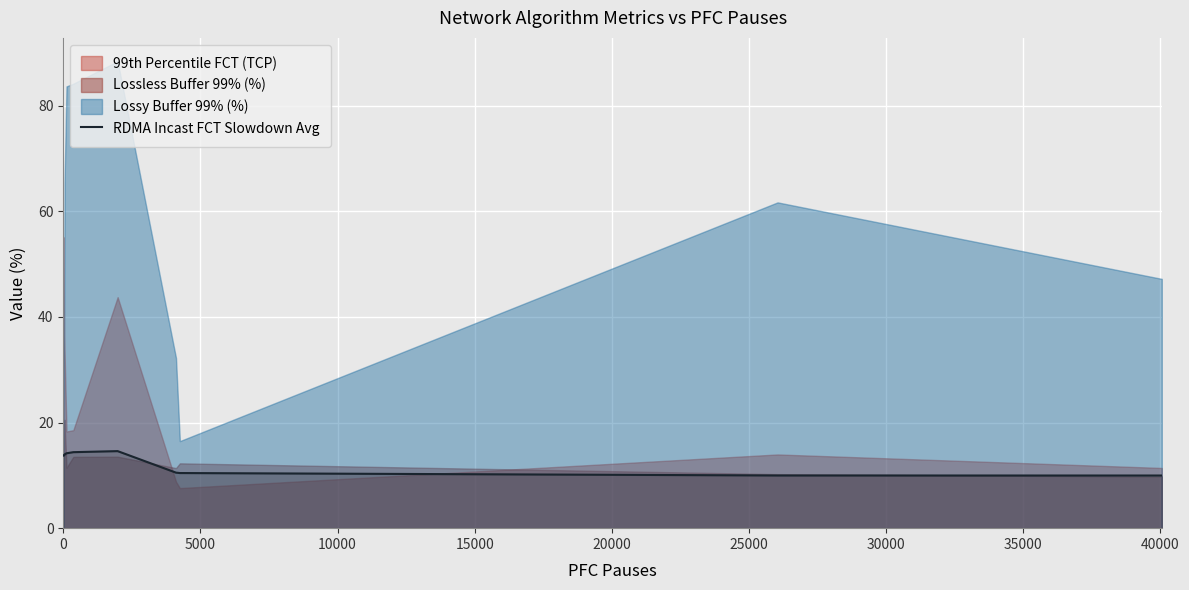

Count the number of values greater than 13.

6